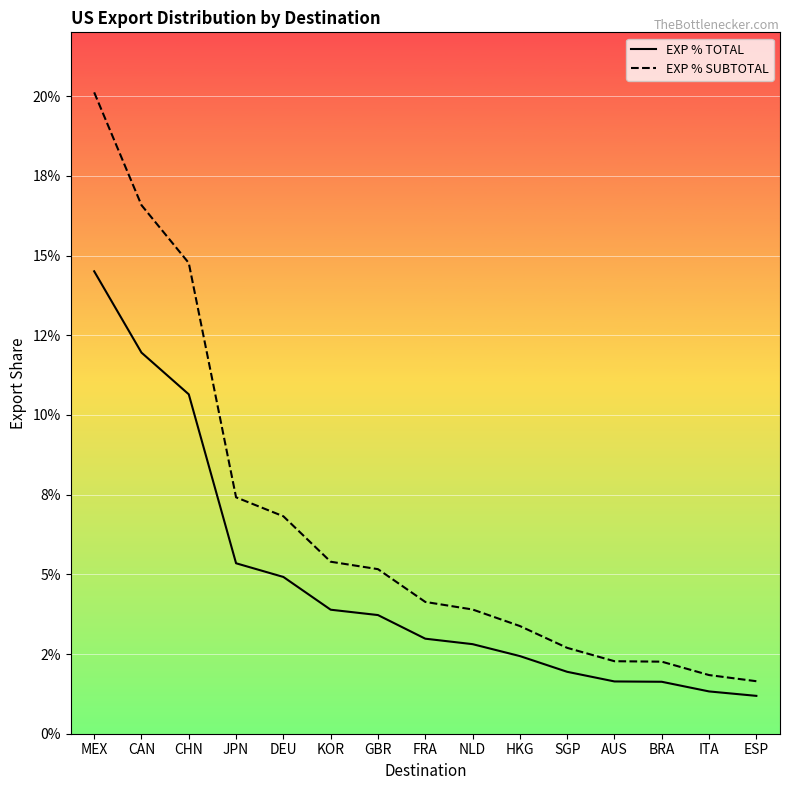

What is the label of the 12th point from the right?

JPN